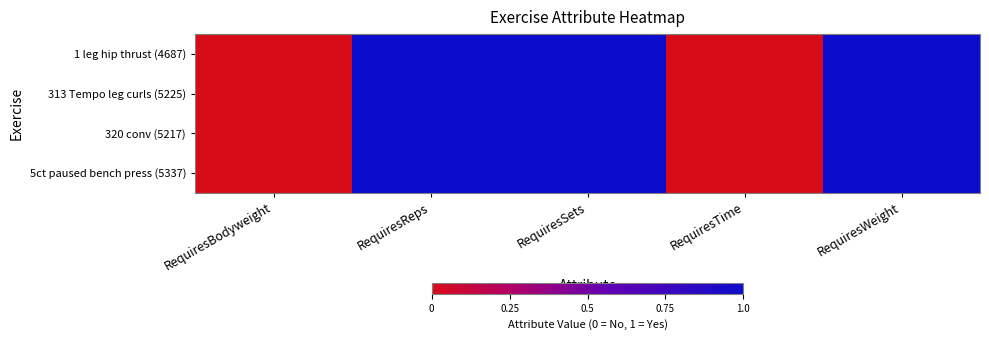

Which label corresponds to the largest value in the chart?

RequiresReps